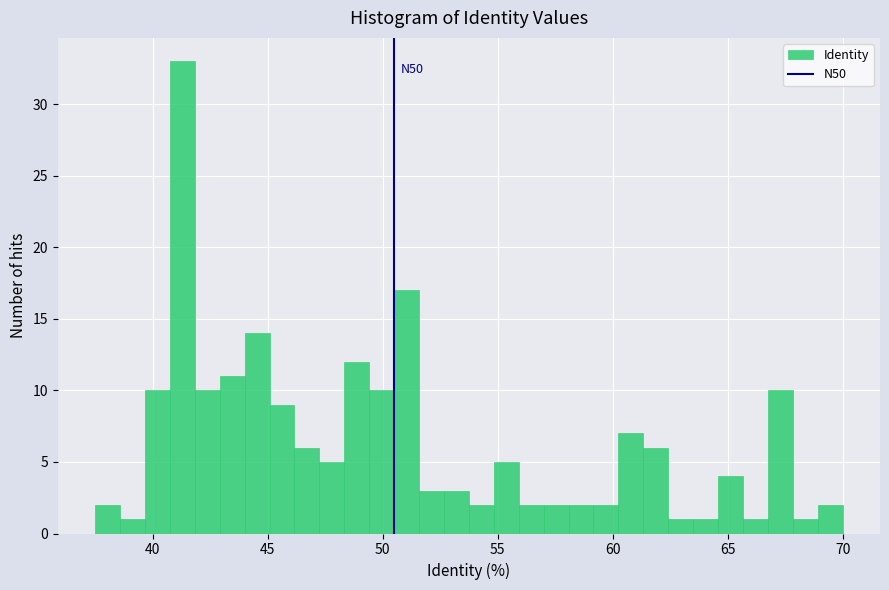

Read against the x-axis, roughly where is the centre of the tallest bar?

41.5